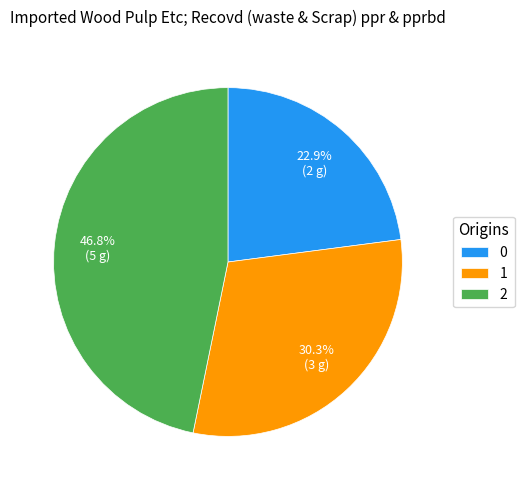

To the nearest percent, what is the difference between the largest and smallest slice percentages?

24%